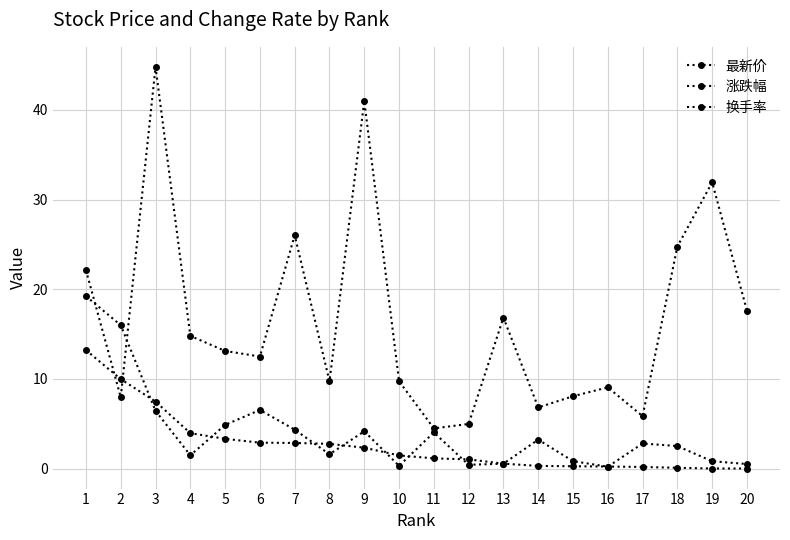

What is the value of the 涨跌幅 point at the 2nd from the left?

10.0